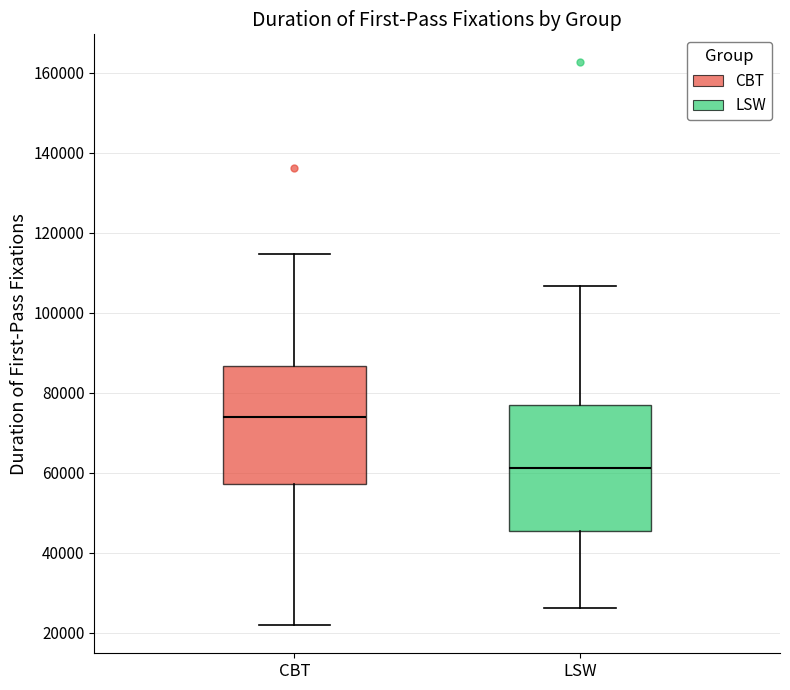

Which box has the lowest median line?

LSW